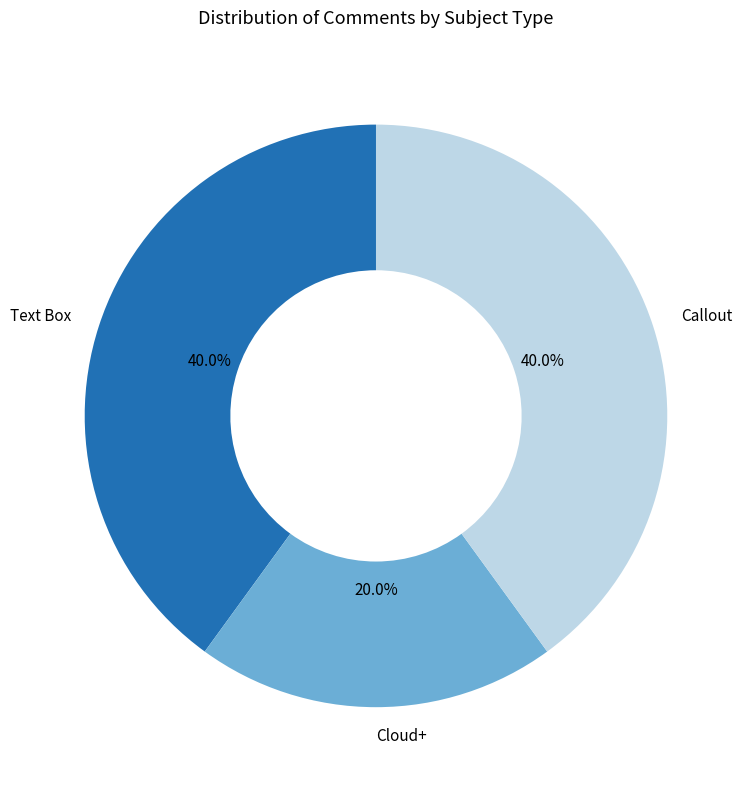

Does Cloud+ account for over 50% of the chart?

No